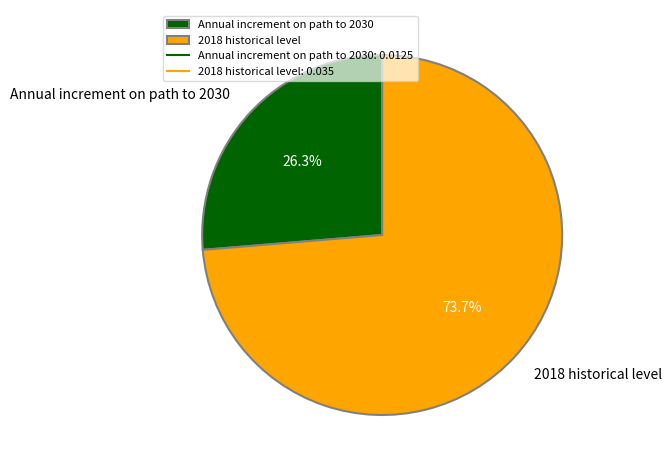

To the nearest percent, what is the difference between the largest and smallest slice percentages?

47%